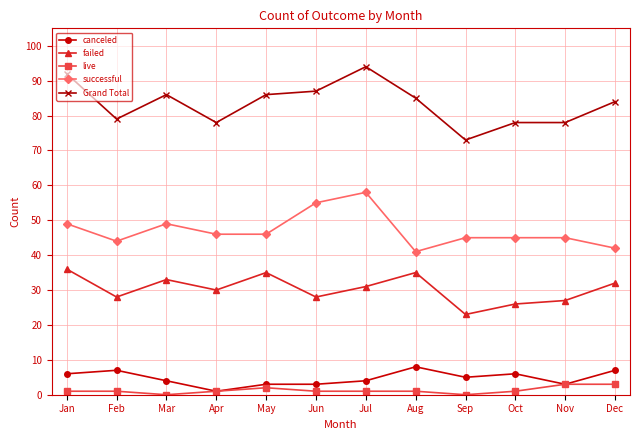

Where is the first local minimum for failed?

Feb